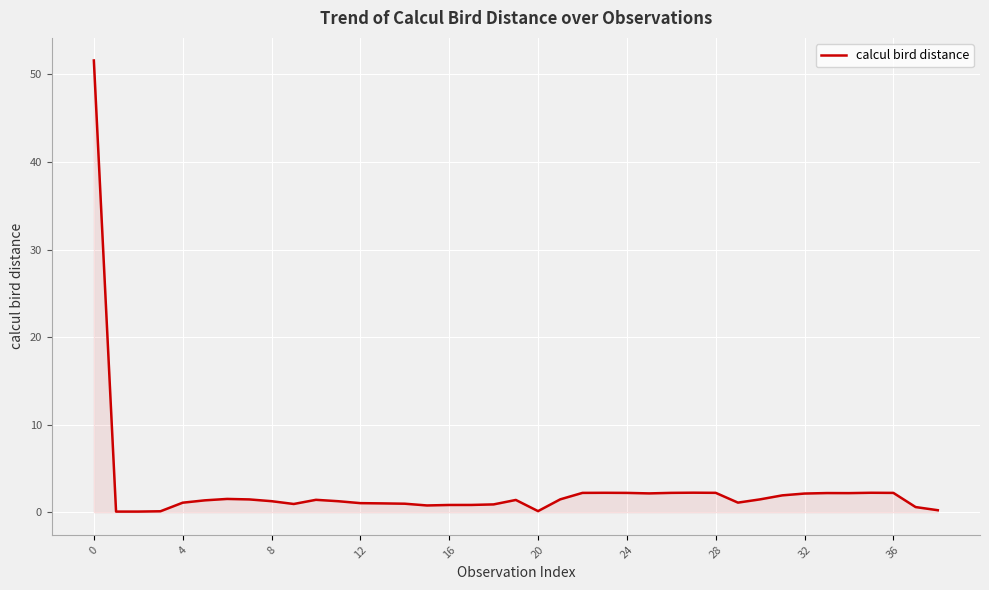

What is the maximum value shown in the chart?

51.6